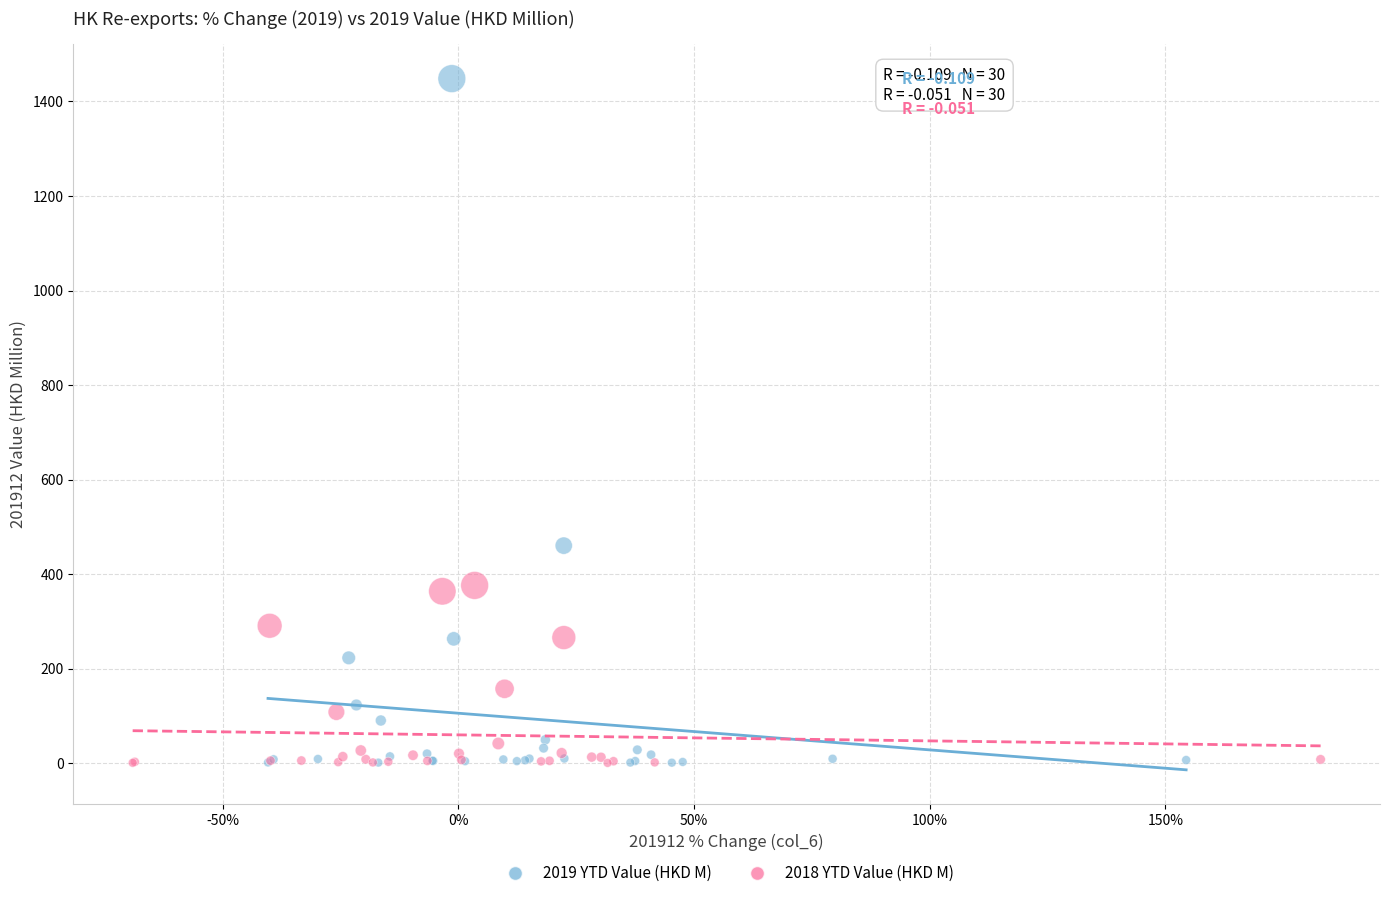

Which series has the largest Y range (max minus min)?

2019 YTD Value (HKD M)